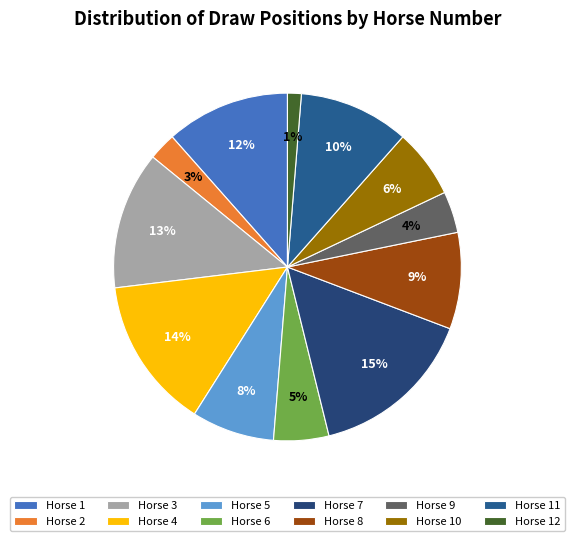

Rank the categories by value from highest to lowest.

Horse 7, Horse 4, Horse 3, Horse 1, Horse 11, Horse 8, Horse 5, Horse 10, Horse 6, Horse 9, Horse 2, Horse 12